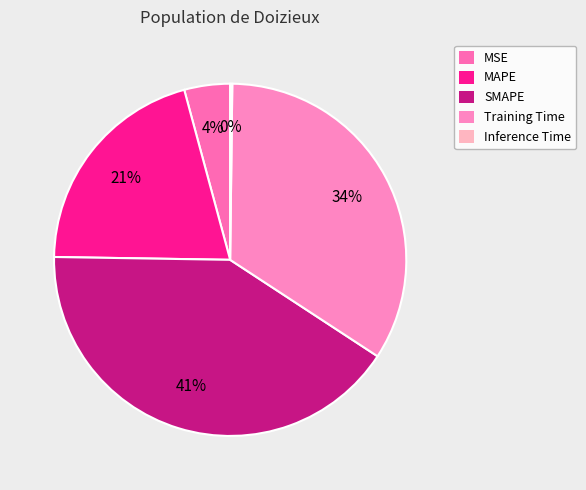

What is the largest slice in the pie chart?

SMAPE